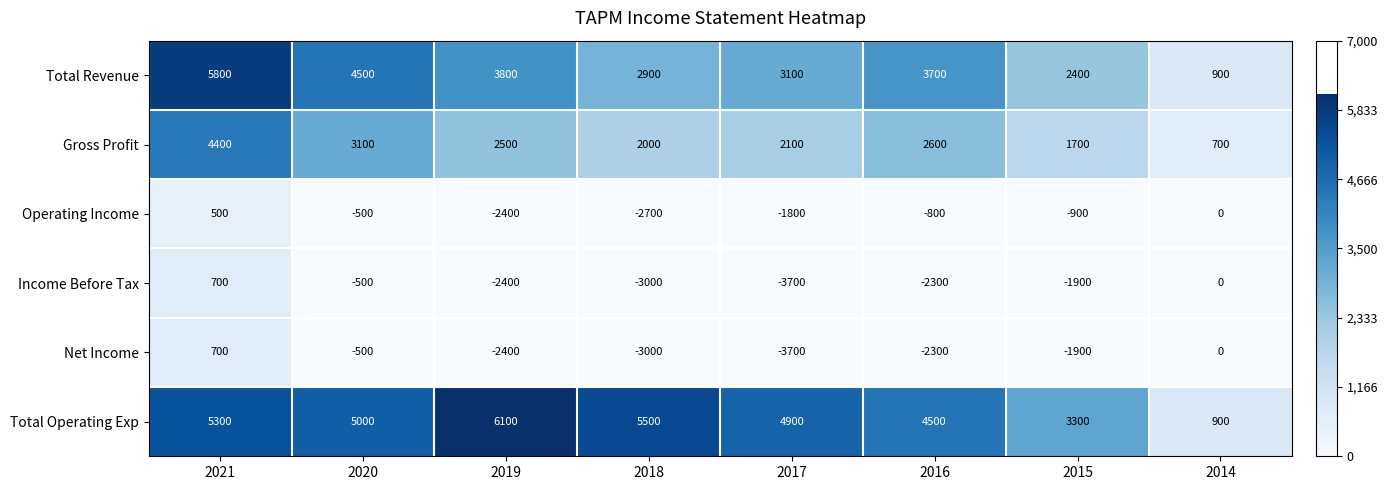

How many categories are shown in the chart?

8